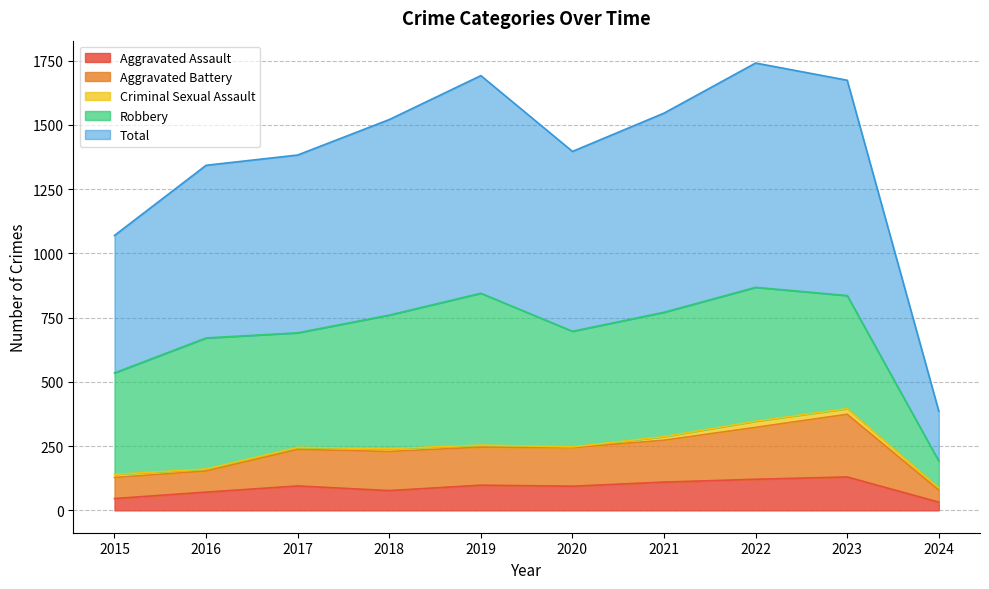

The value of Total at 2020 is 1397. True or false?

True